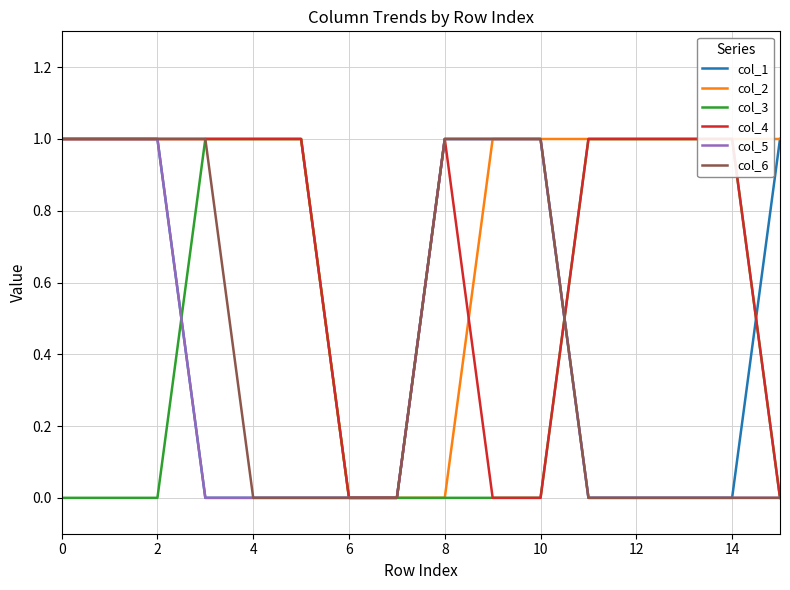

Is it true that col_5 equals 0 at 14?

True